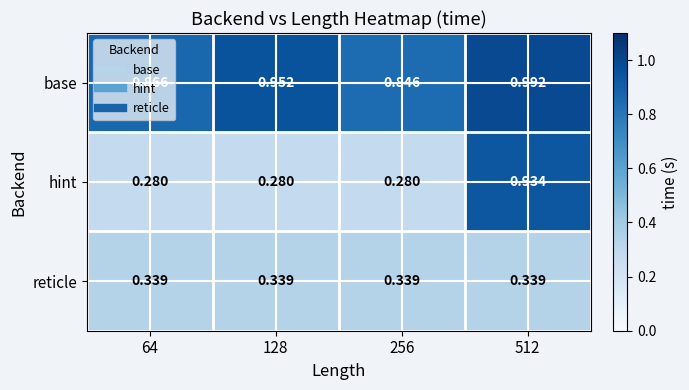

Which series changed the most between 64 and 128?

base